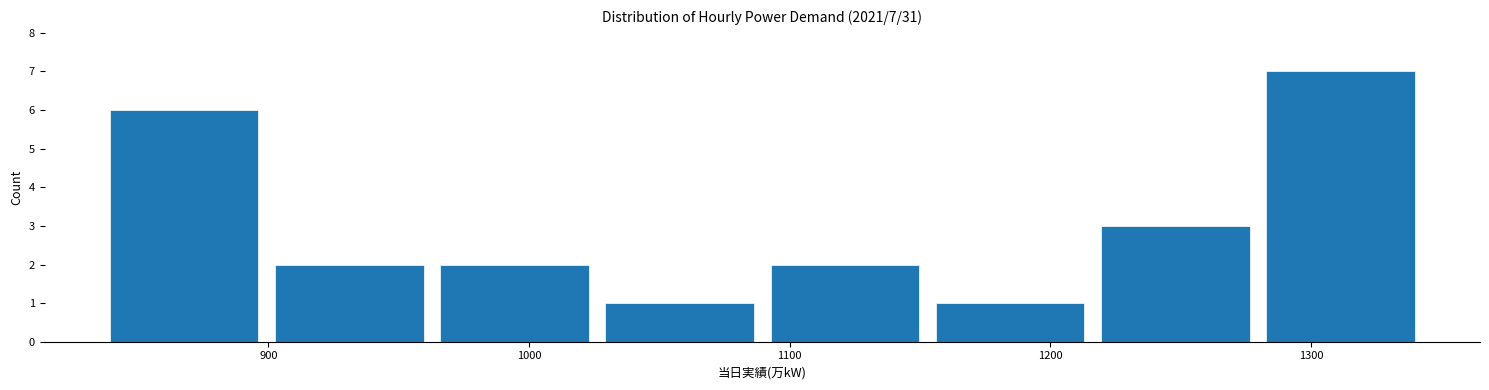

Over which range of the x-axis is the bar tallest?

1280 to 1340